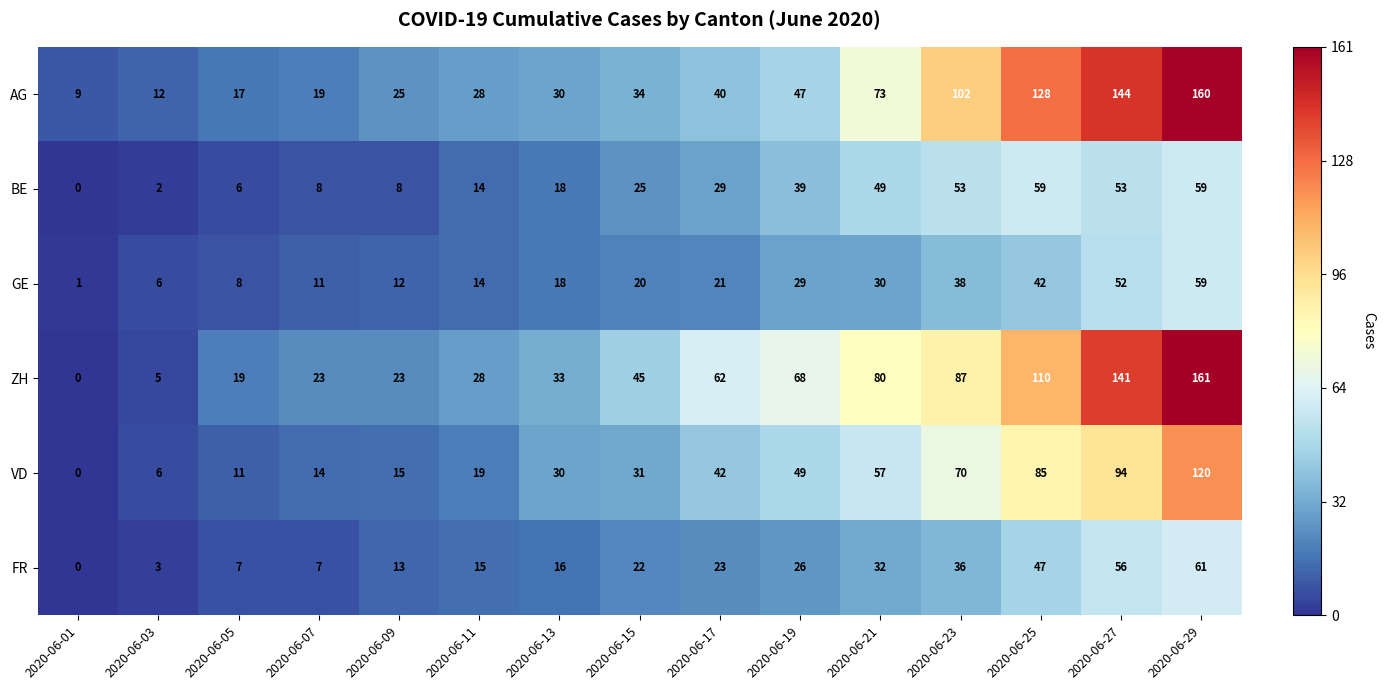

True or false: ZH has a value of 62 at 2020-06-17.

True